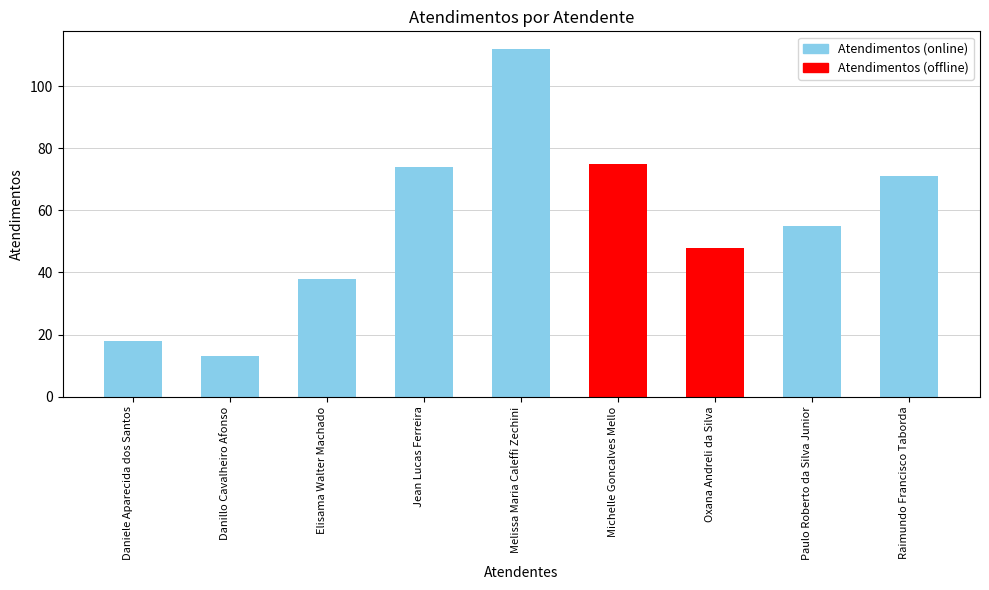

Reading left to right, extract all data points from this chart.

Daniele Aparecida dos Santos=18	Danillo Cavalheiro Afonso=13	Elisama Walter Machado=38	Jean Lucas Ferreira=74	Melissa Maria Caleffi Zechini=112	Michelle Goncalves Mello=75	Oxana Andreli da Silva=48	Paulo Roberto da Silva Junior=55	Raimundo Francisco Taborda=71